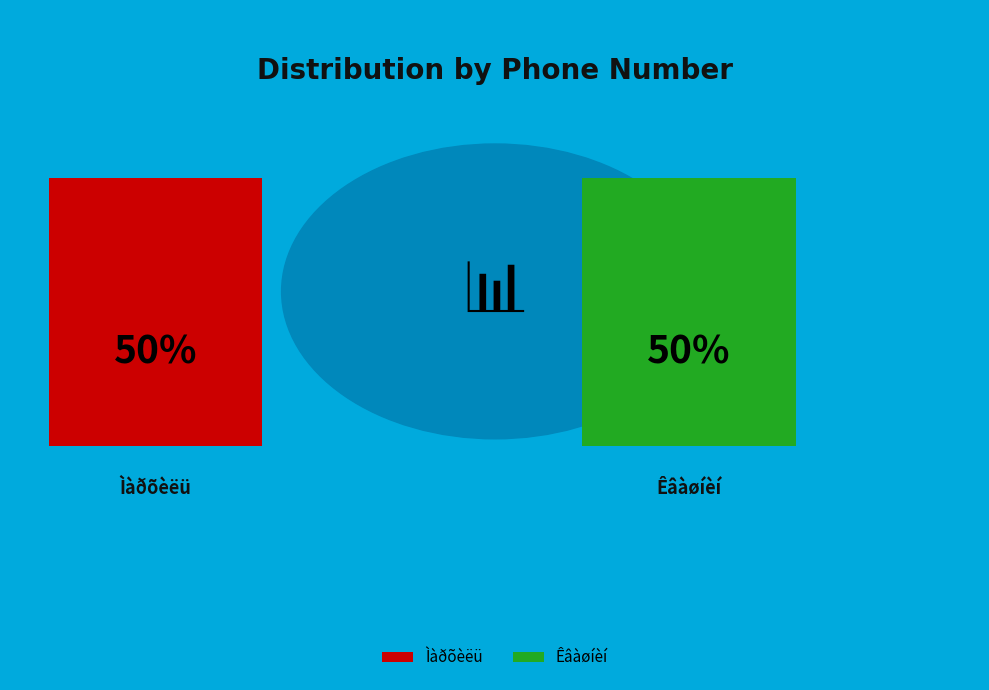

Between Ìàðõèëü and Êâàøíèí, which is larger?

Ìàðõèëü